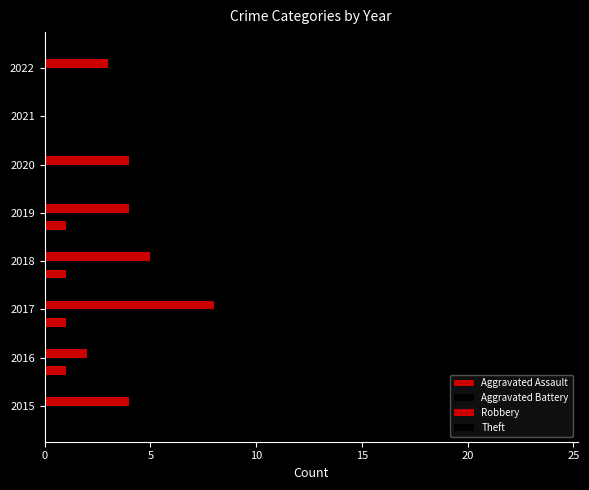

How many categories are shown in the chart?

8